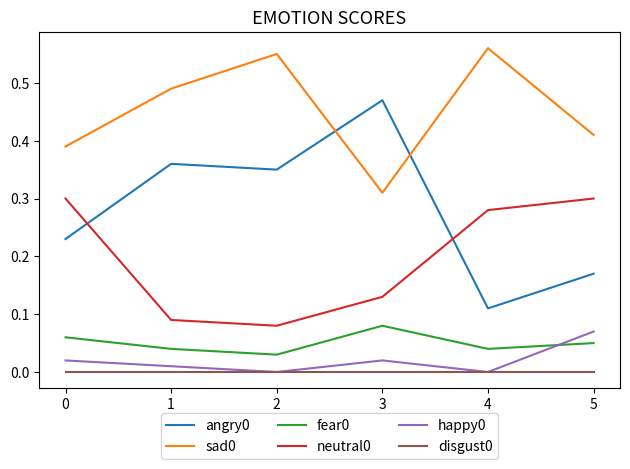

True or false: disgust0 has a value of 0.0 at 4.

True